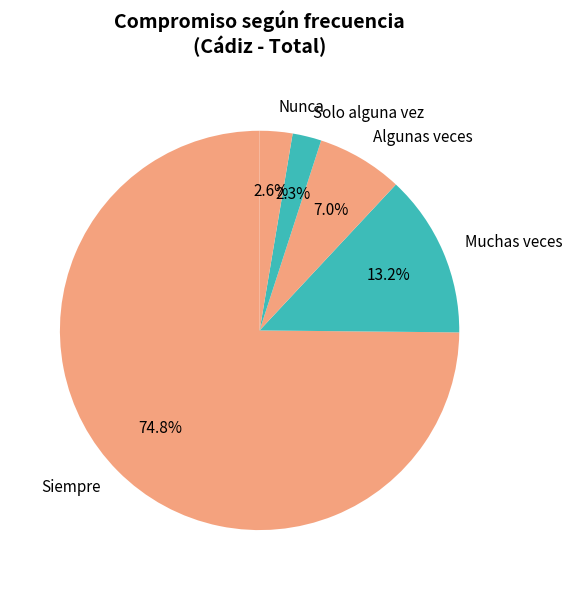

To the nearest percent, what is the difference between the largest and smallest slice percentages?

73%